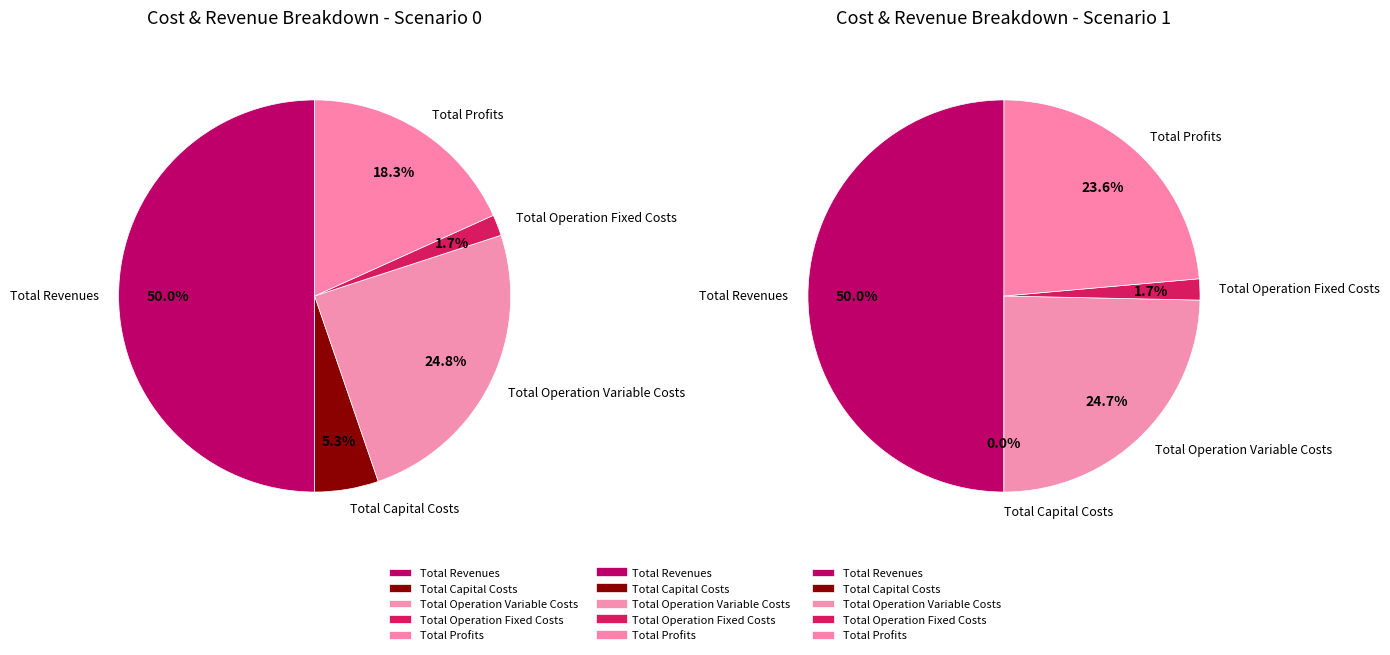

Does Total Revenues represent more than half of the total?

No